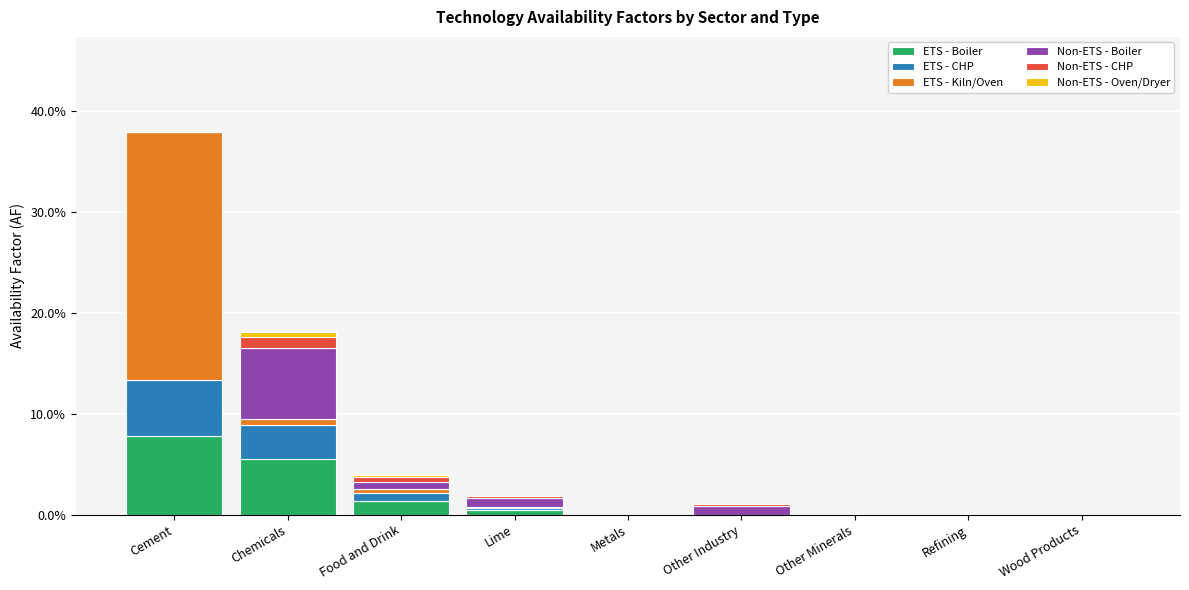

What is the label of the 4th bar from the left?

Lime